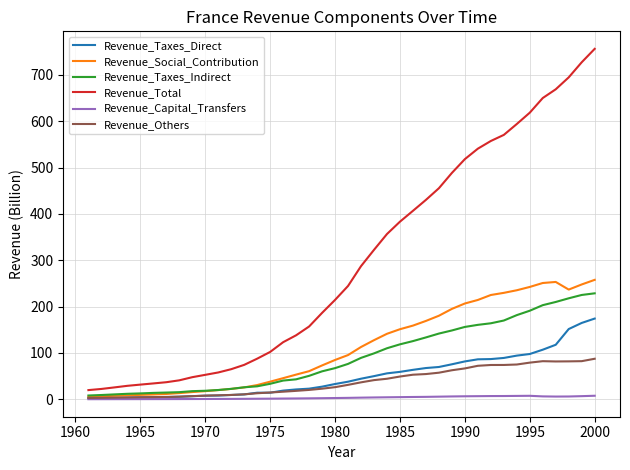

What are all the series names shown in the legend?

Revenue_Taxes_Direct, Revenue_Social_Contribution, Revenue_Taxes_Indirect, Revenue_Total, Revenue_Capital_Transfers, Revenue_Others